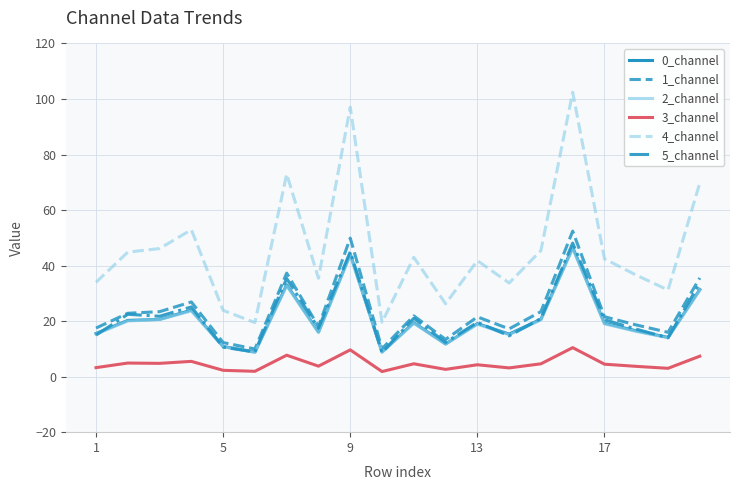

Is this an area chart (filled region under the line)?

No